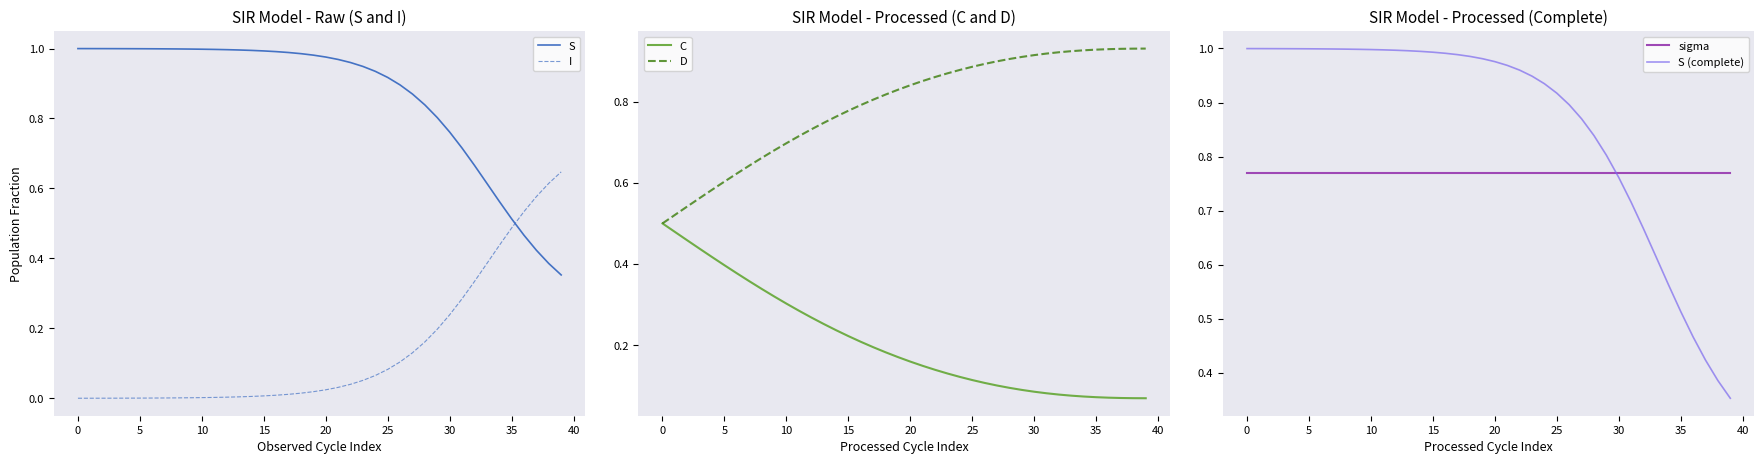

True or false: S has more than 0 points higher than both neighbors.

False